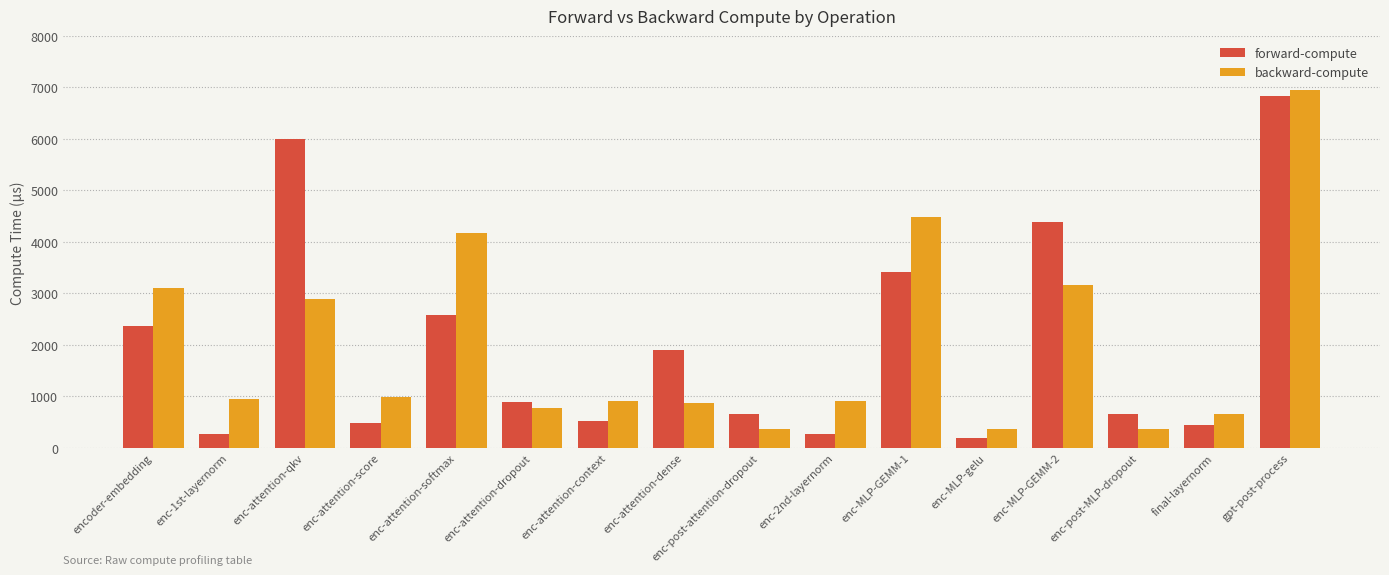

Is it true that forward-compute equals 4616.7 at enc-attention-softmax?

False